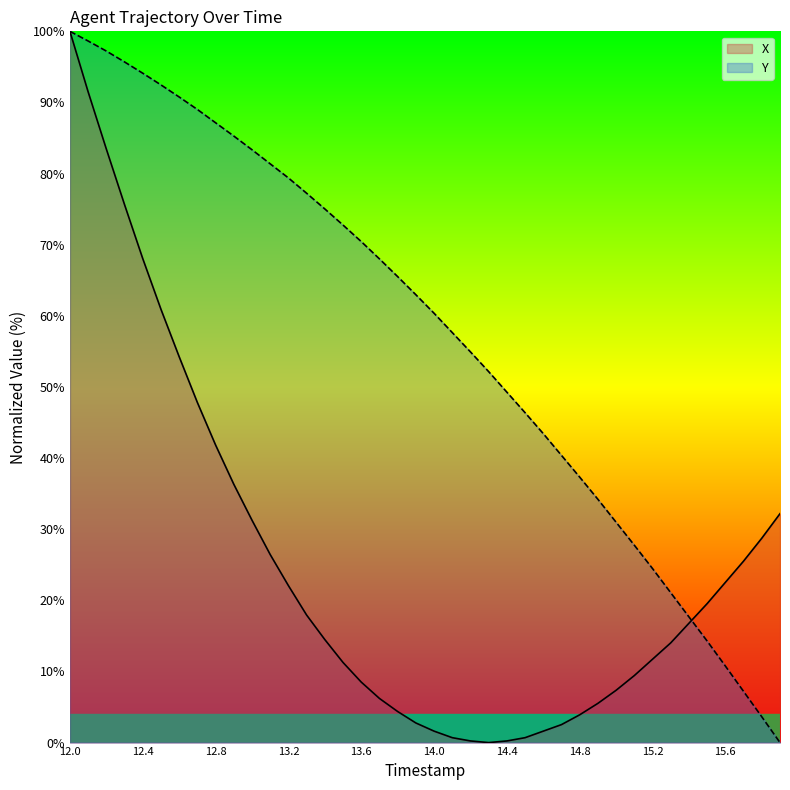

After their last crossing, which series has the higher values: Y or X?

X